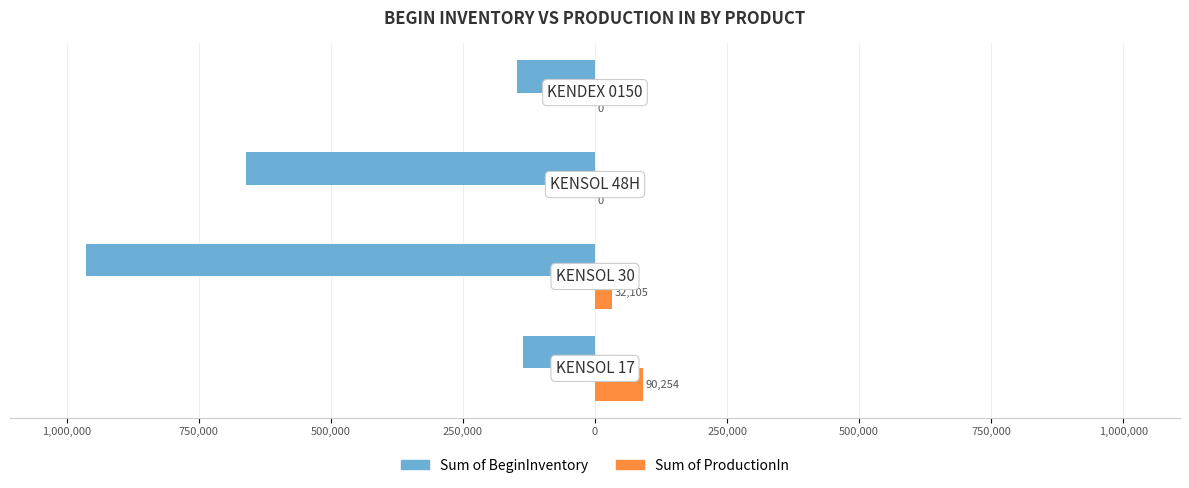

Which series has the widest spread of values?

Sum of BeginInventory